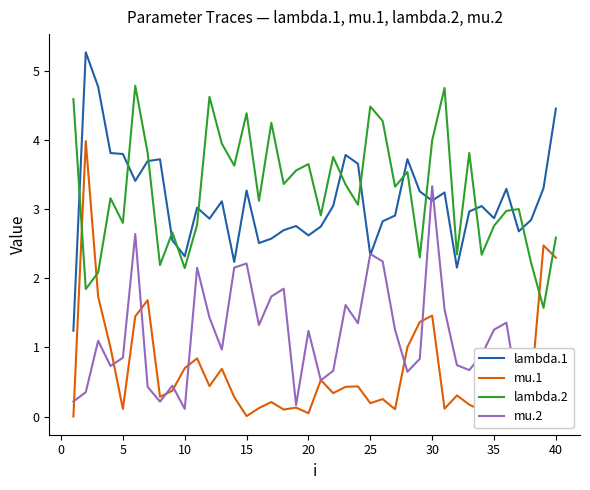

True or false: mu.1 and lambda.1 intersect in this chart.

False